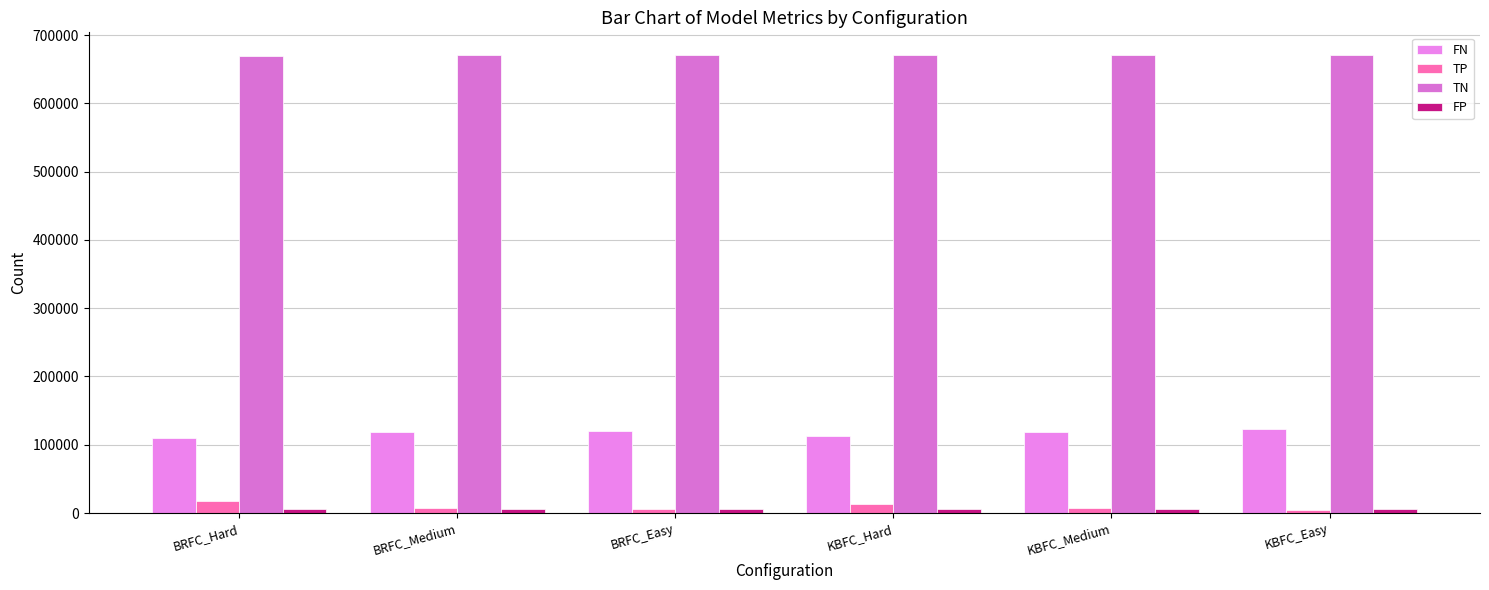

The FN series shows 120814 at BRFC_Easy. True or false?

True